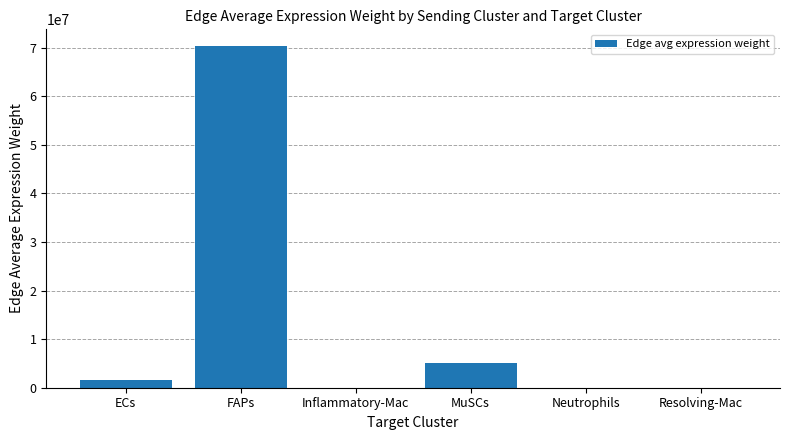

What is the difference between the values at Resolving-Mac and ECs?

1583815.3